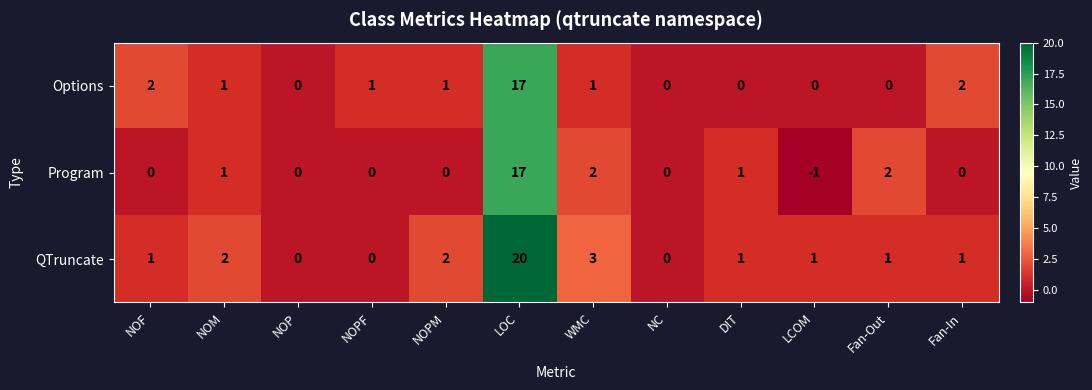

At how many categories does at least one series exceed 16?

1